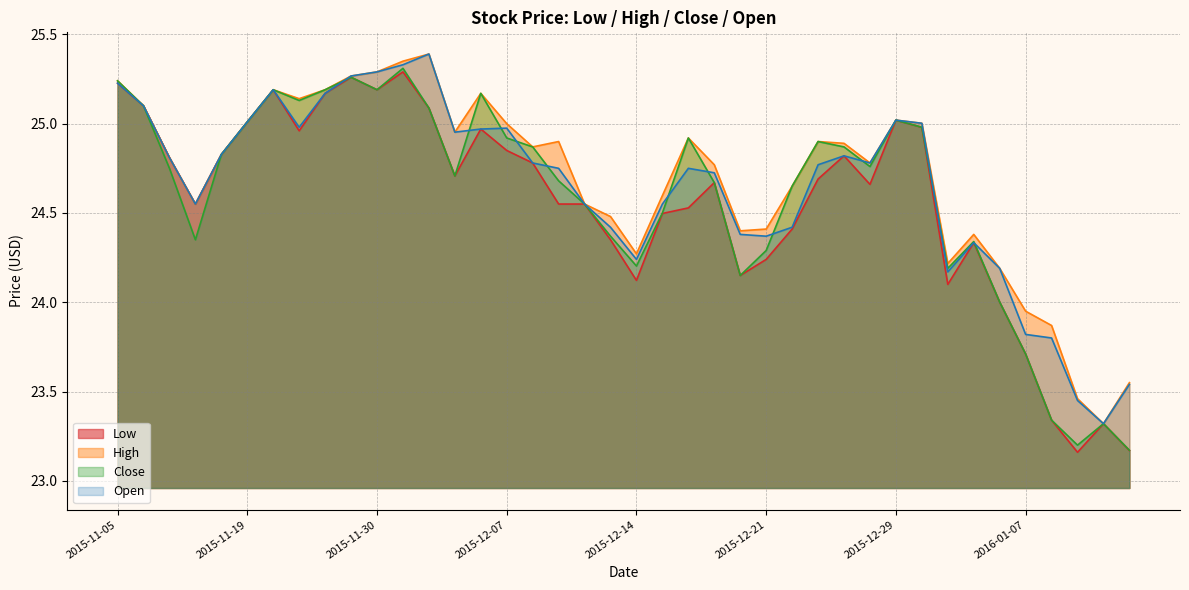

In Low, how many points are lower than both neighbors (excluding endpoints)?

9